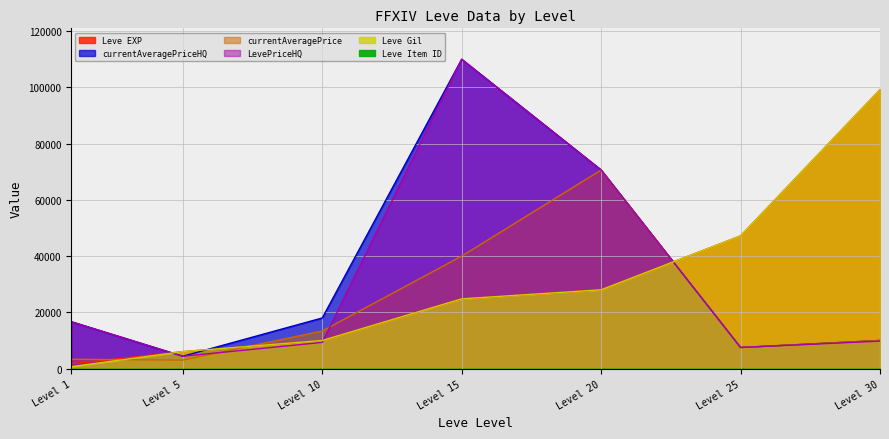

What is the maximum value shown in the chart?

110009